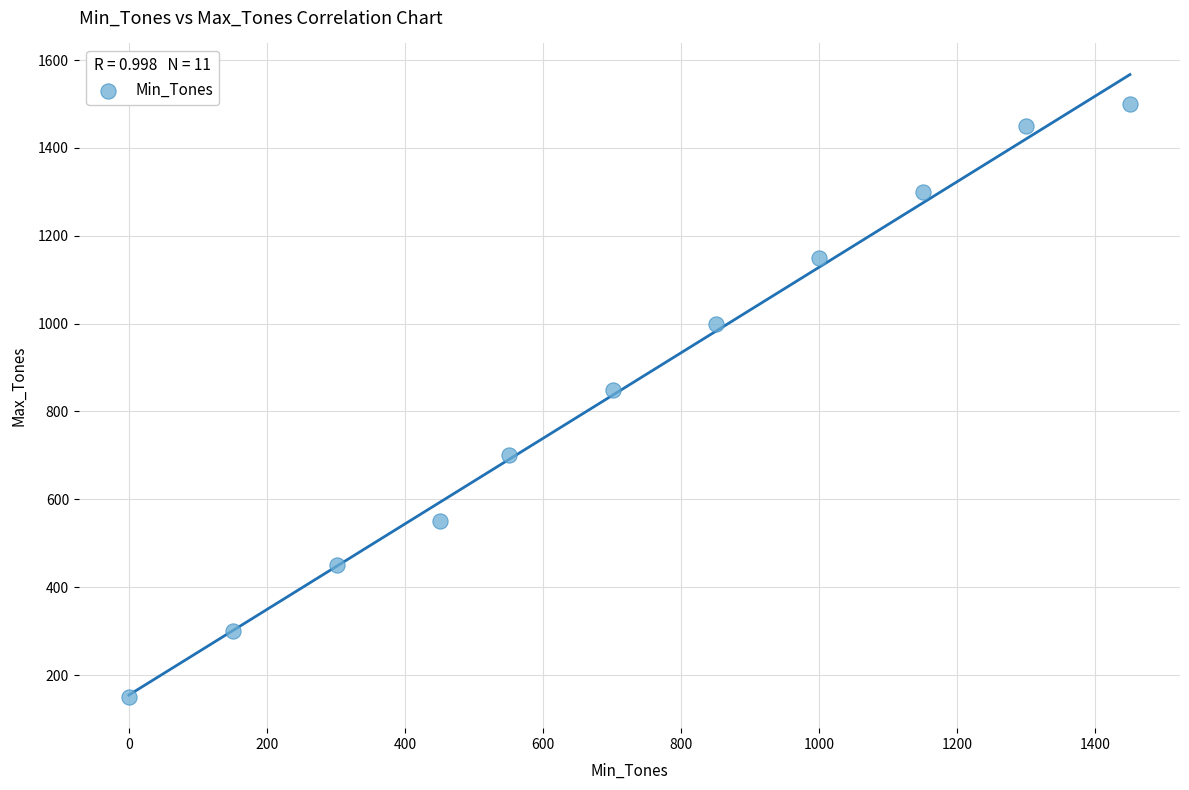

What Y value in the scatter plot is closest to 825?

850